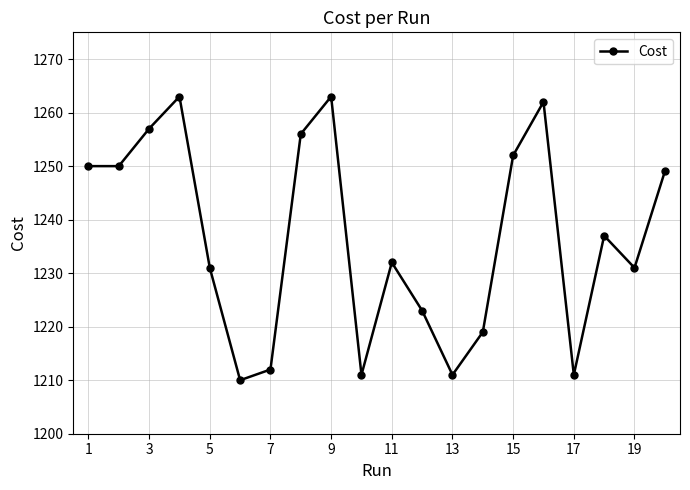

Reading right to left, what are all the values shown in this chart?

1249.0	1231.0	1237.0	1211.0	1262.0	1252.0	1219.0	1211.0	1223.0	1232.0	1211.0	1263.0	1256.0	1212.0	1210.0	1231.0	1263.0	1257.0	1250.0	1250.0